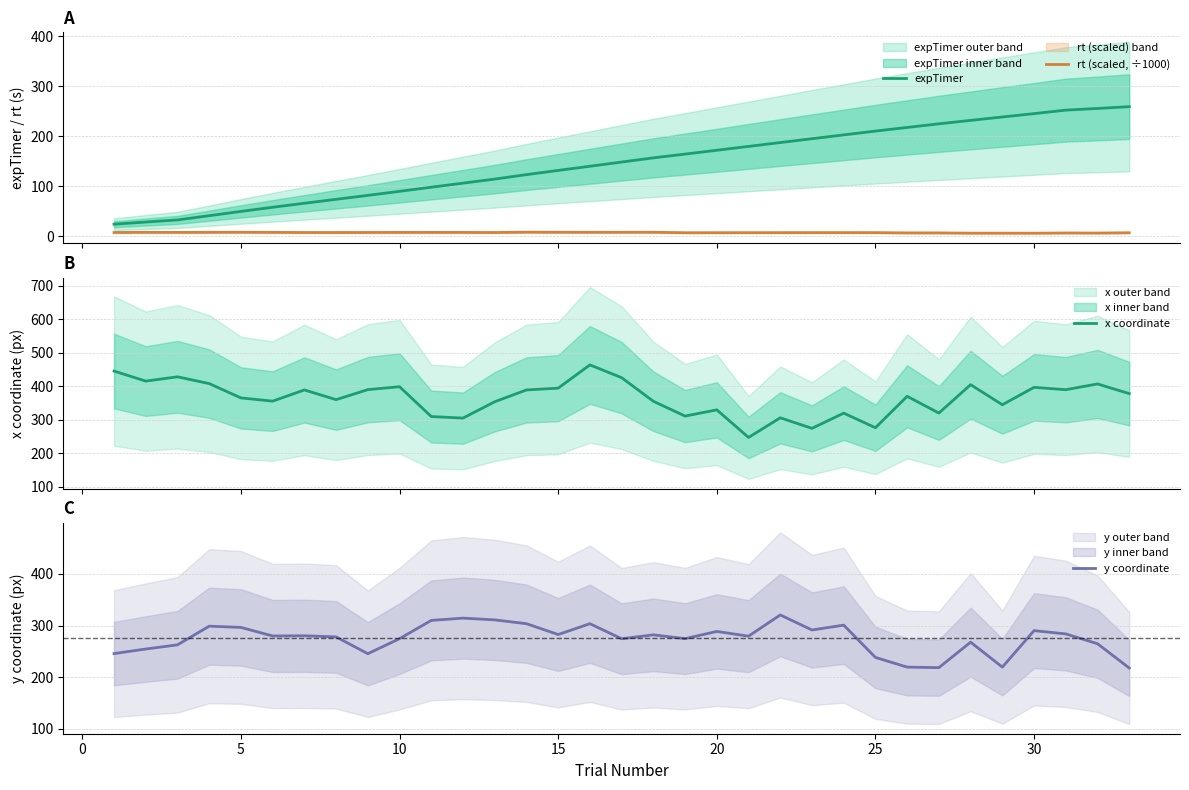

True or false: expTimer and rt (scaled, ÷1000) cross at least once.

False